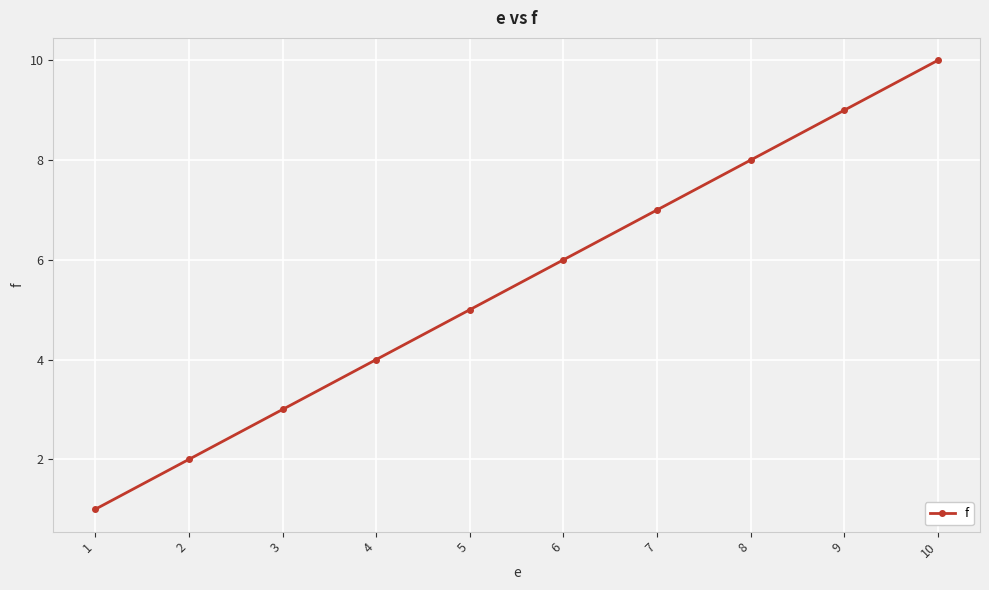

The value at 1 is 1. True or false?

True